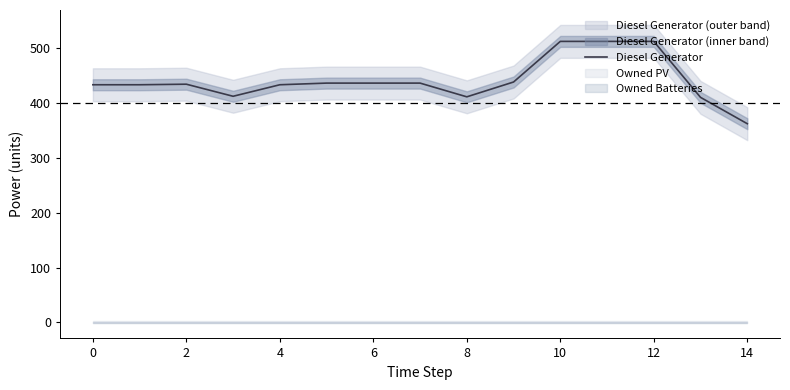

Which label corresponds to the largest value in the chart?

10